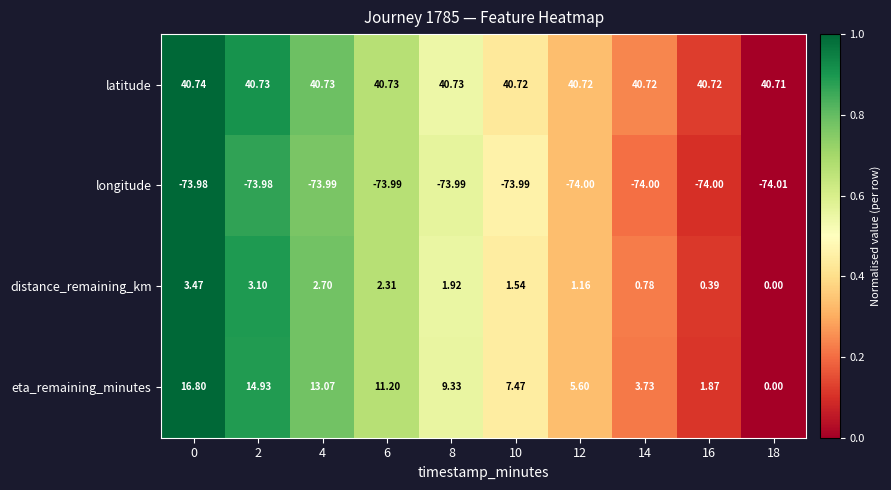

At 16, list the series in order from largest to smallest.

latitude, eta_remaining_minutes, distance_remaining_km, longitude